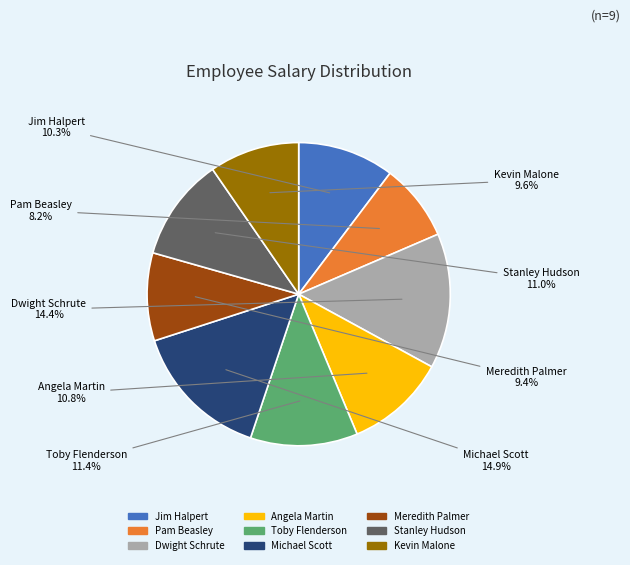

Is Kevin Malone the majority of the pie?

No